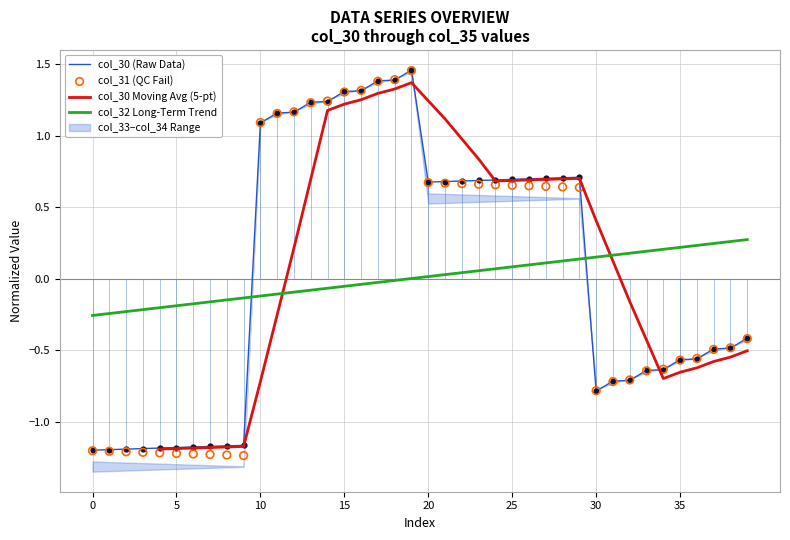

True or false: col_32 Long-Term Trend and col_30 (Raw Data) cross at least once.

True